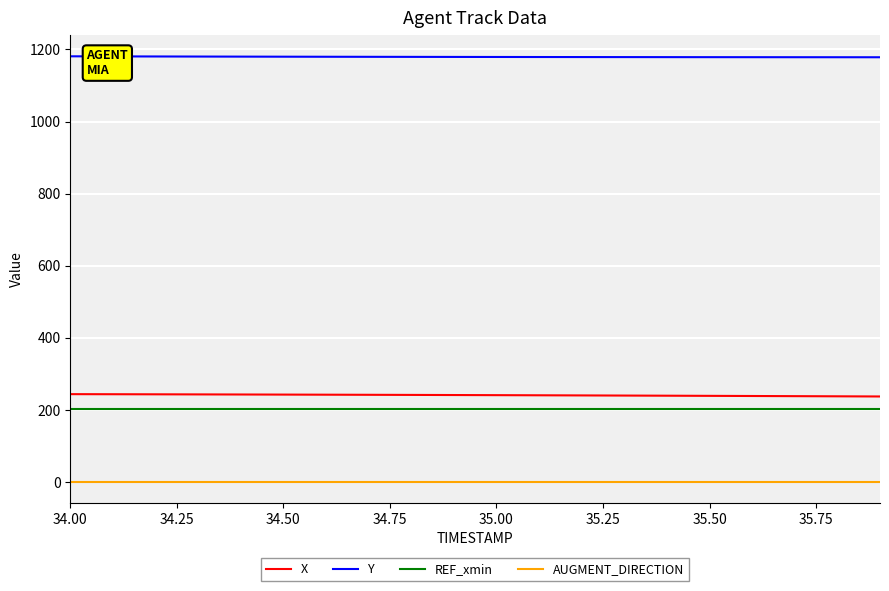

How many lines are shown in the chart?

4